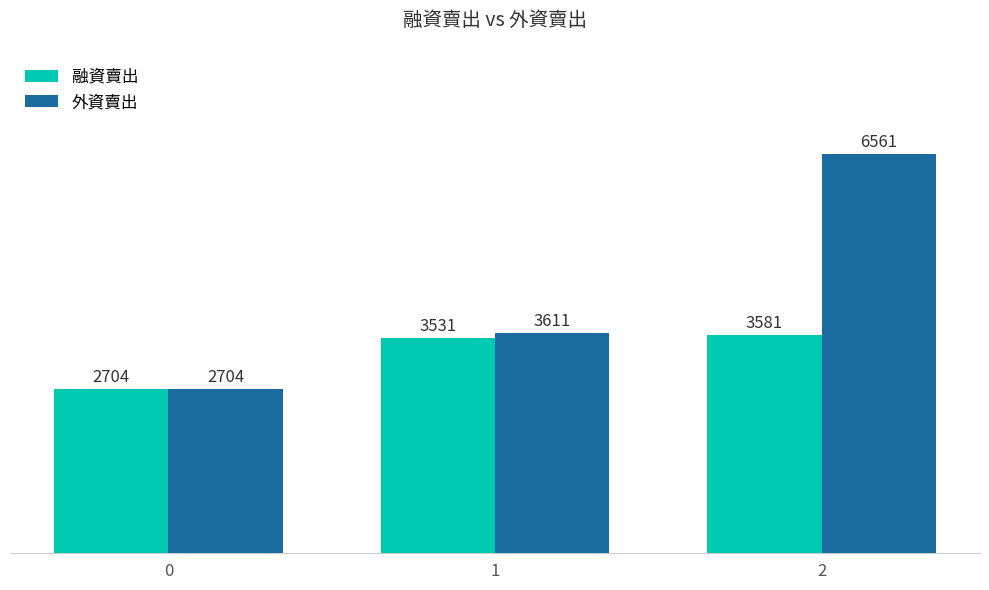

Which series changed the most between 0 and 1?

外資賣出